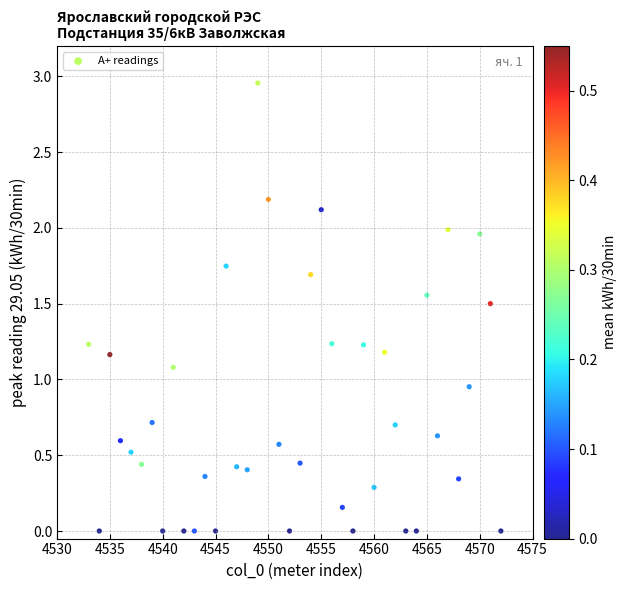

What is the range of X values (max minus min)?

39.0